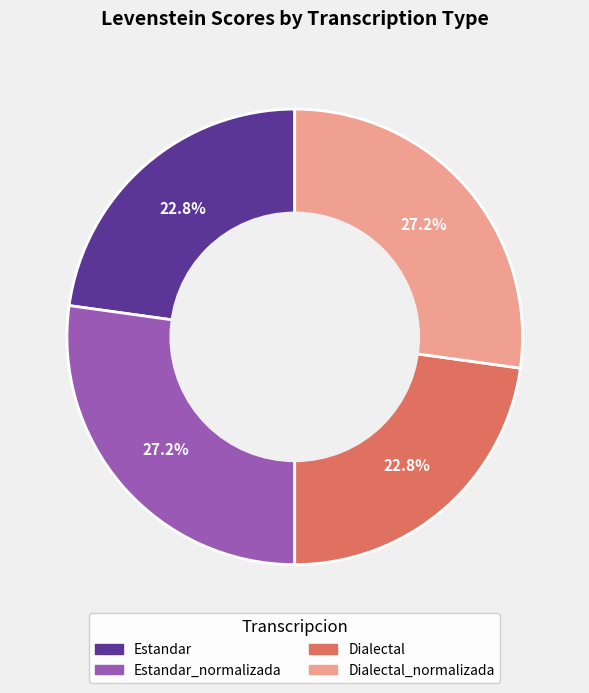

Is there any slice that represents more than half of the pie?

No